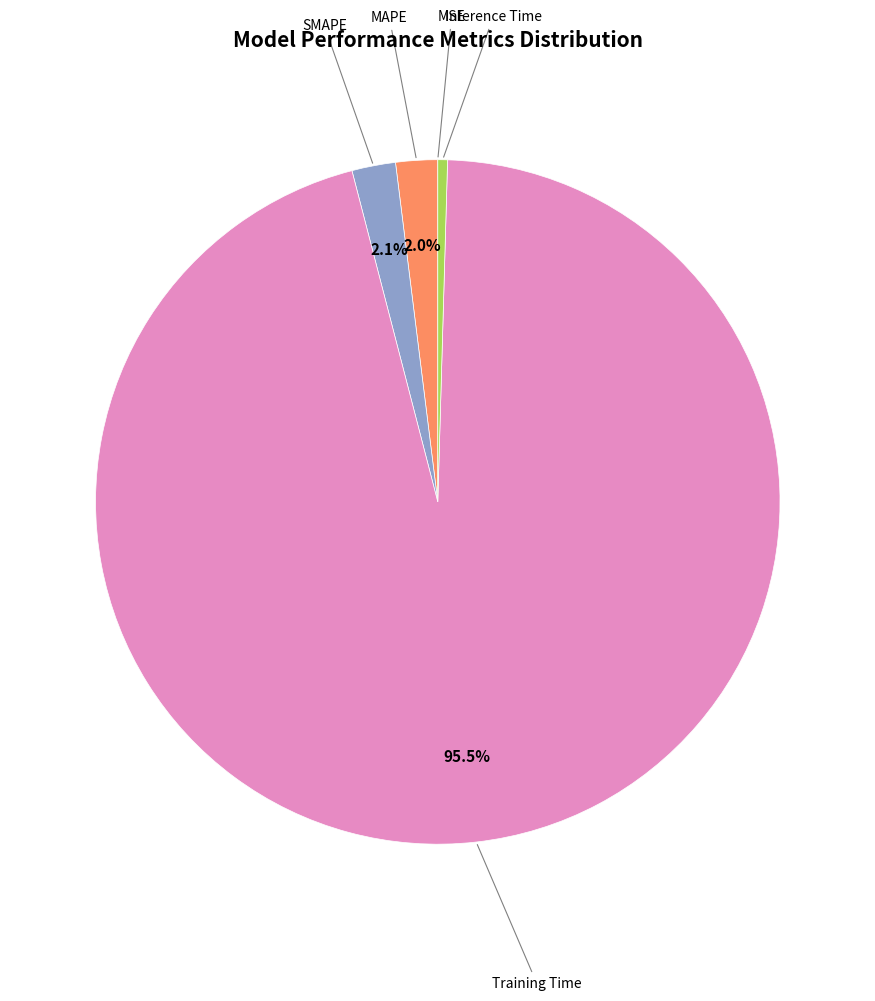

Does any single category account for the majority?

Yes